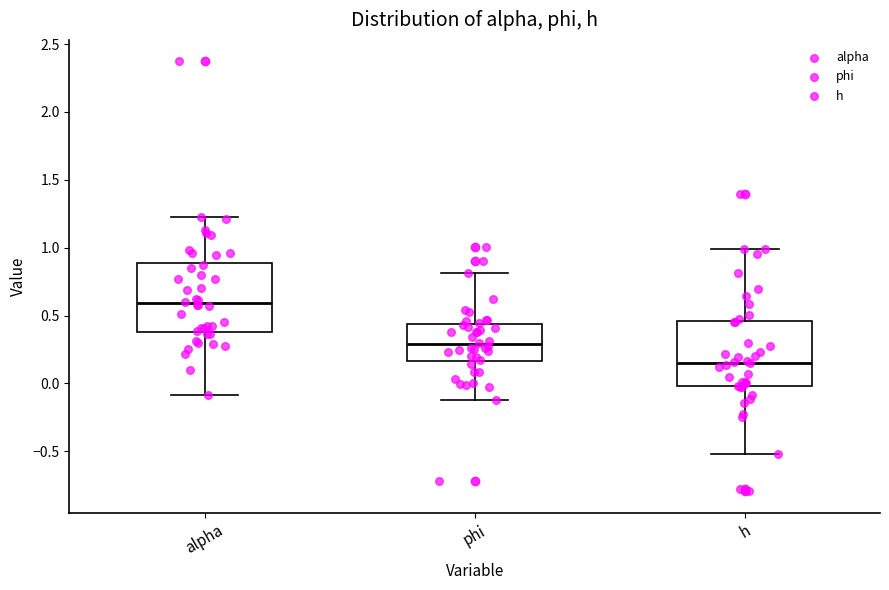

Reading left to right, read every box against the y-axis: the position of its median line, the range the box covers, and the ends of its whiskers. The values are not printed on the chart, so give them approximately, as read against the axis.

alpha: median 0.60, box 0.40 to 0.90, whiskers -0.10 to 1.20
phi: median 0.30, box 0.15 to 0.45, whiskers -0.10 to 0.80
h: median 0.15, box 0.00 to 0.45, whiskers -0.50 to 1.00